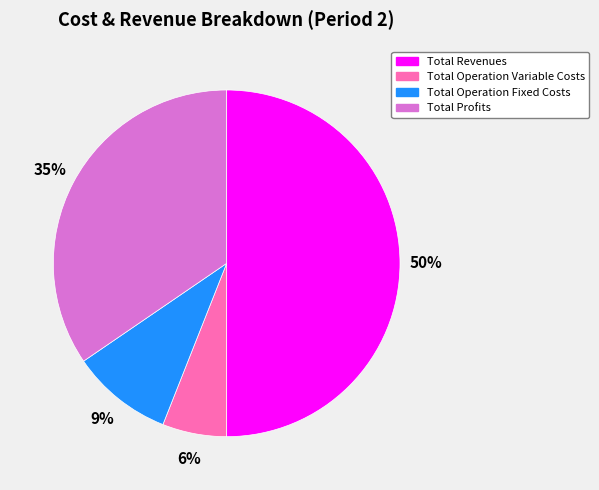

To the nearest percent, what percentage of the pie is Total Operation Variable Costs?

6%